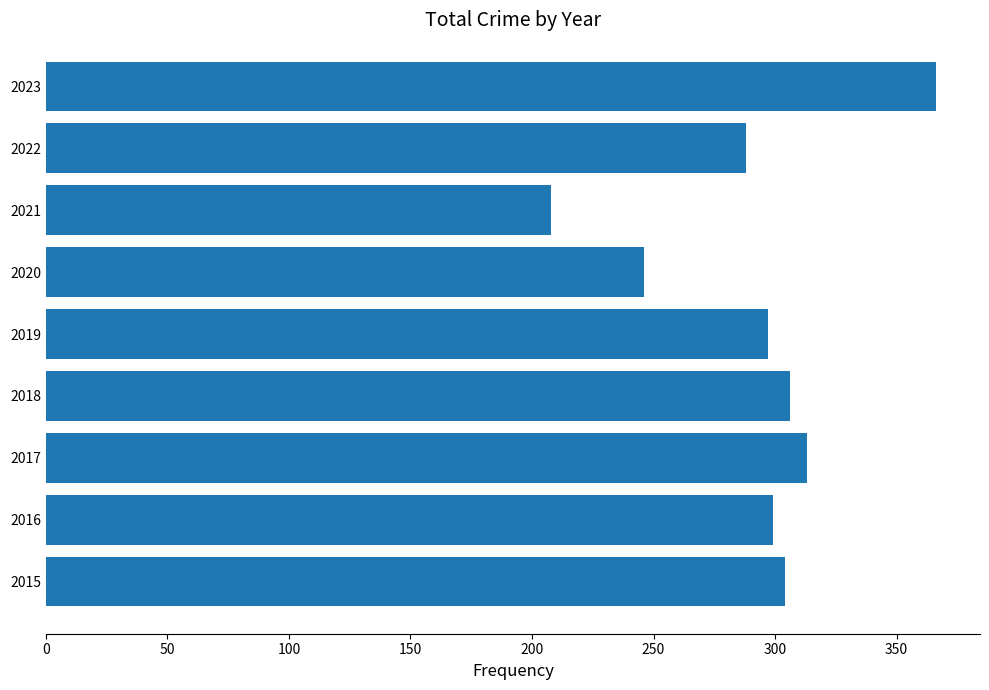

Reading bottom to top, list all the values displayed in this chart.

304	299	313	306	297	246	208	288	366